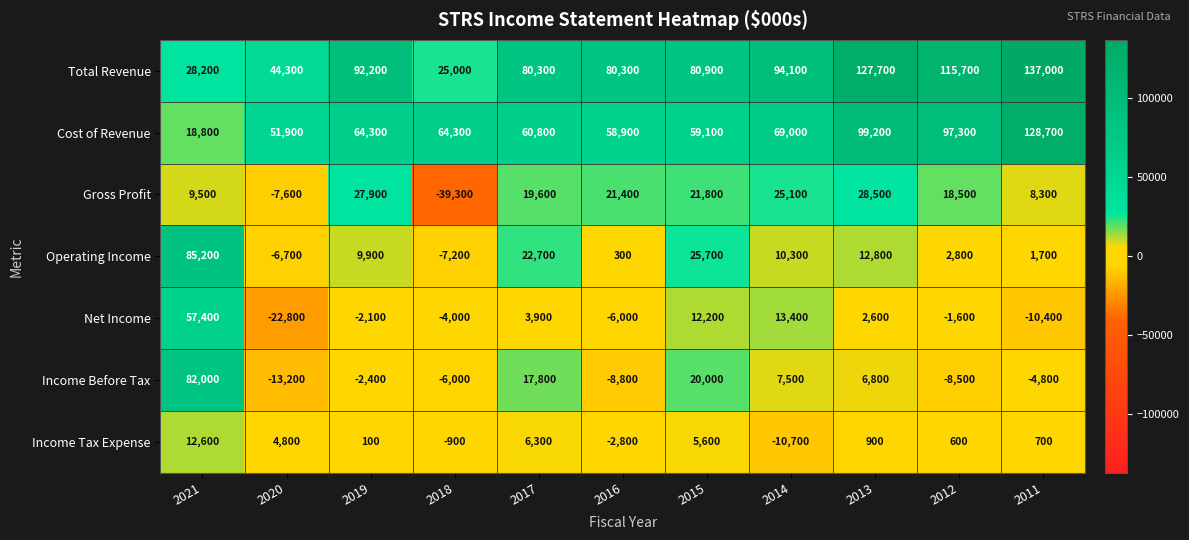

How many data points in Net Income are less than -1600?

5